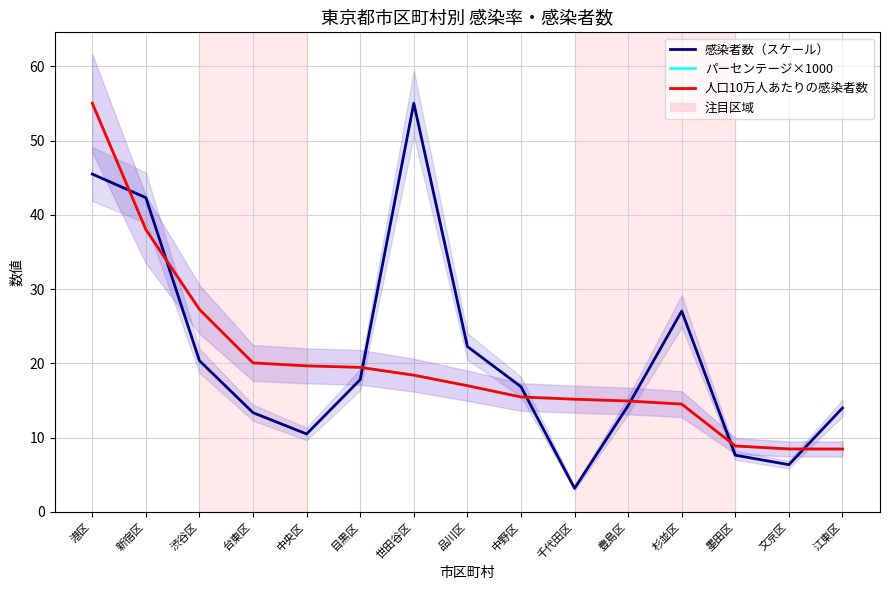

List the labels in order of パーセンテージ×1000 value, smallest first.

江東区, 文京区, 墨田区, 杉並区, 豊島区, 千代田区, 中野区, 品川区, 世田谷区, 目黒区, 中央区, 台東区, 渋谷区, 新宿区, 港区